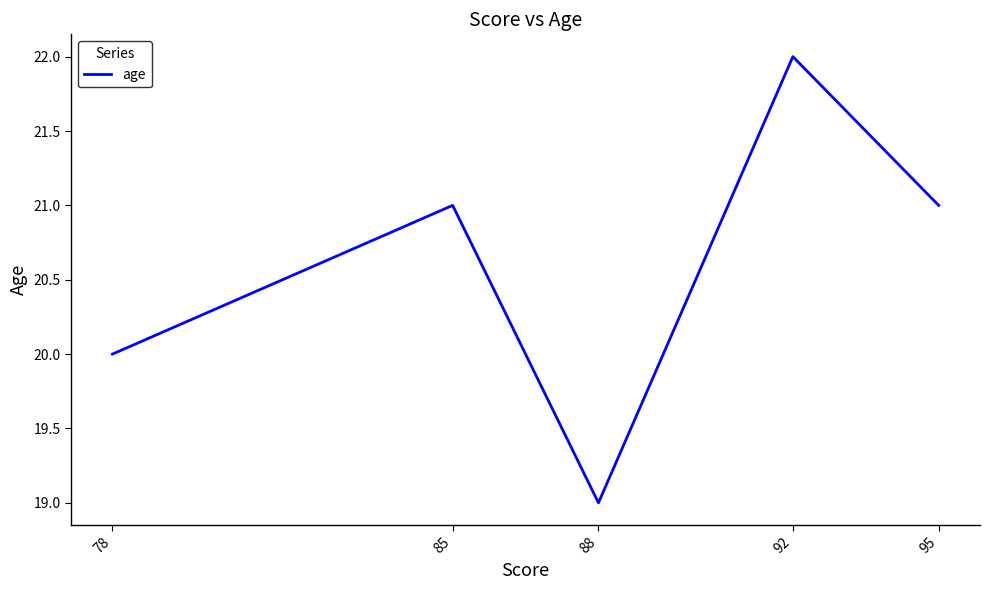

Which category has the lowest value across all series?

88